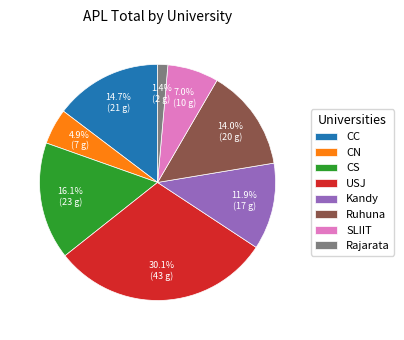

To the nearest percent, what is the difference between the largest and smallest slice percentages?

29%